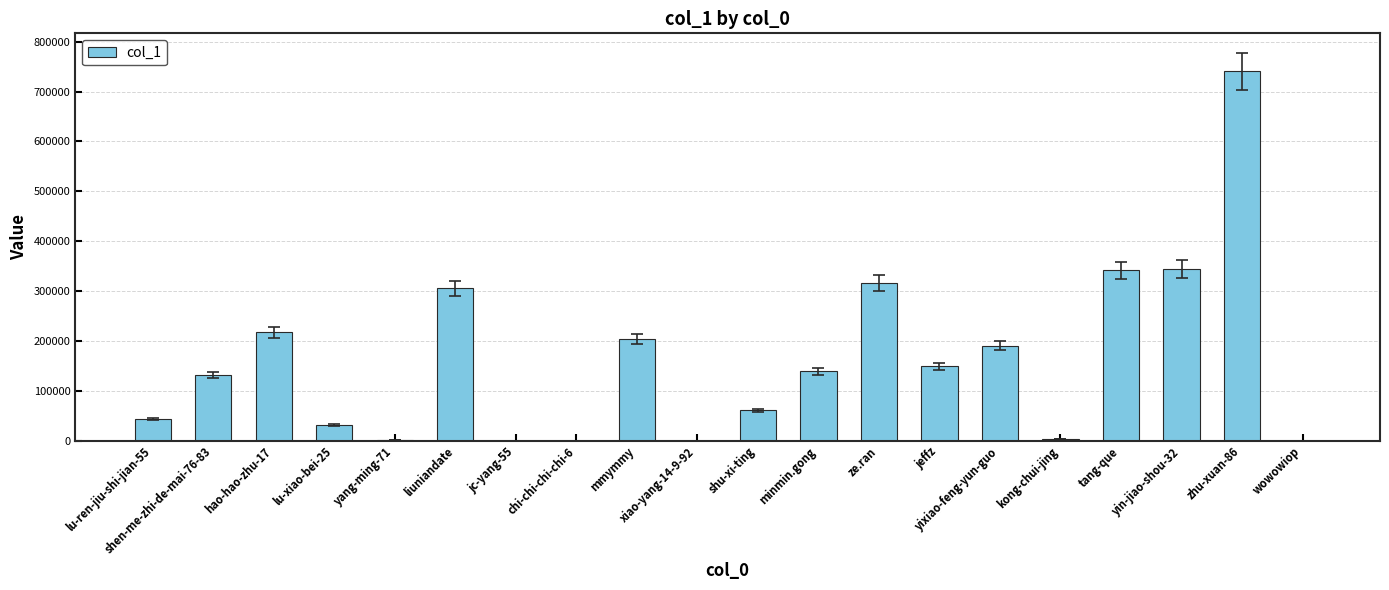

The value at minmin.gong is 235292. True or false?

False